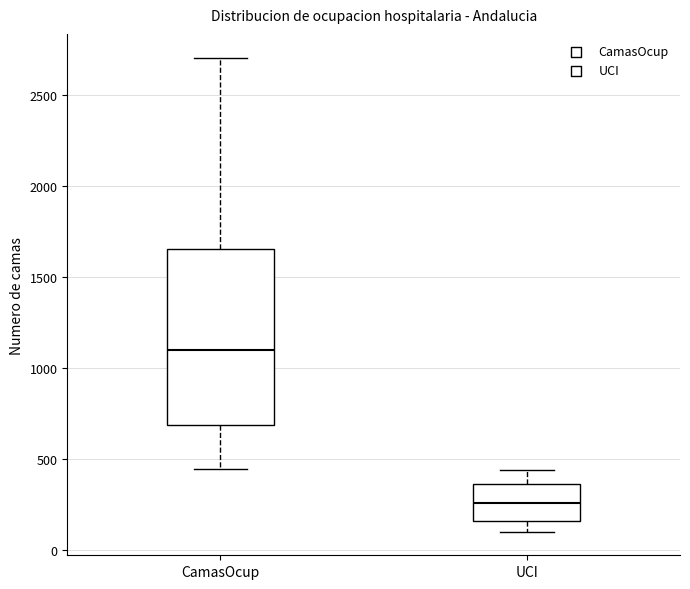

Which box is the tallest, from its lower edge to its upper edge?

CamasOcup